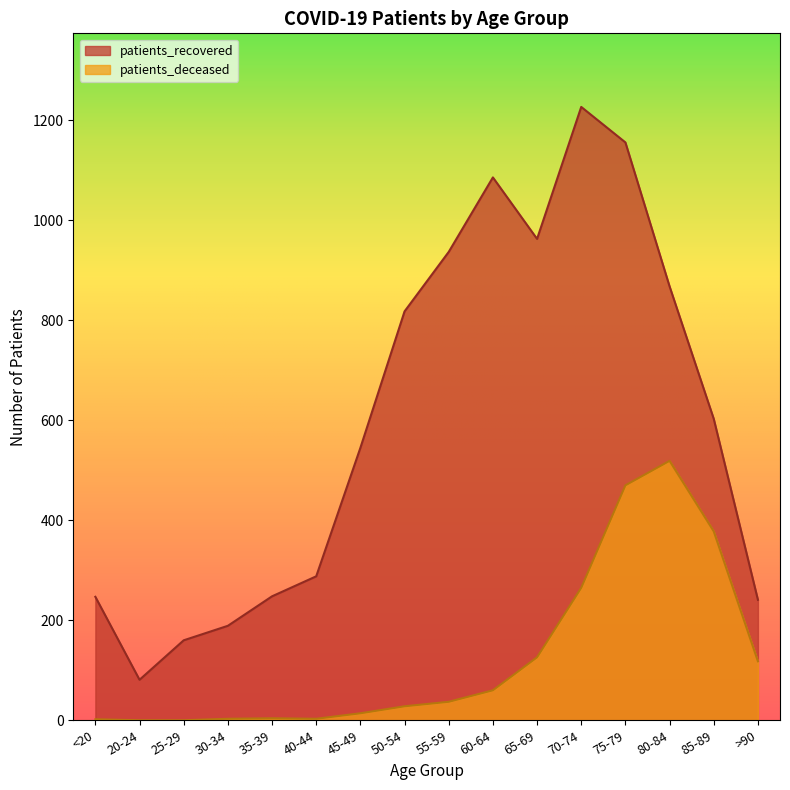

True or false: patients_deceased and patients_recovered cross at least once.

False